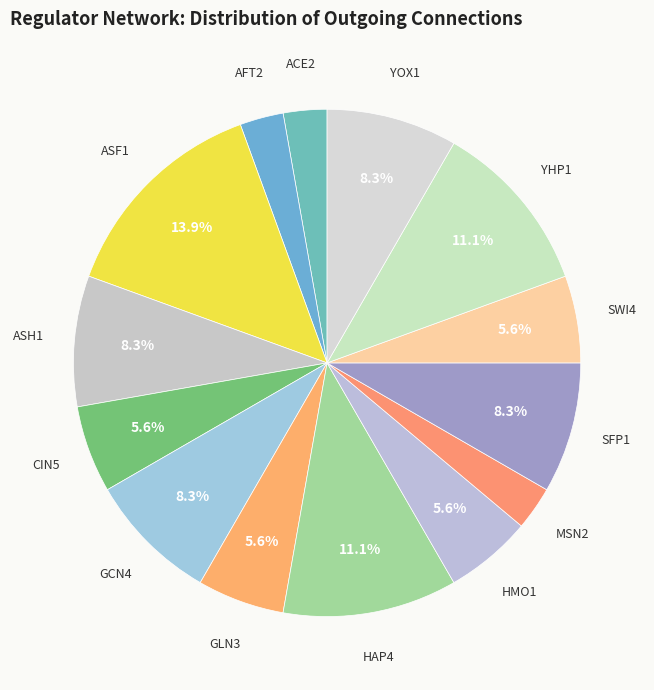

Count the number of slices in the pie.

14